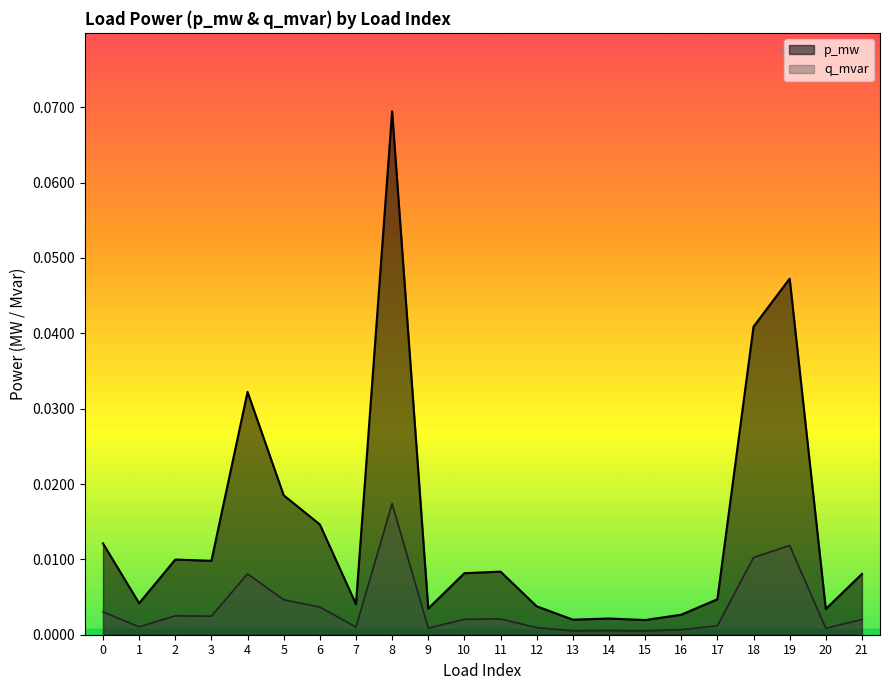

True or false: p_mw and q_mvar cross at least once.

False